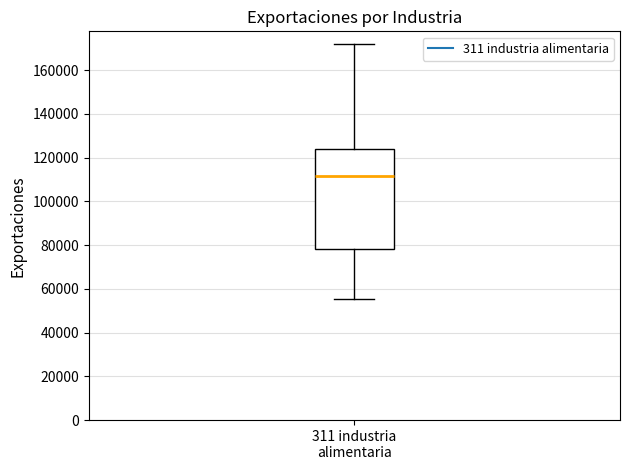

Where does the median line of the box for 311 industria alimentaria sit on the y-axis? The values are not printed on the chart, so give them approximately, as read against the axis.

112000